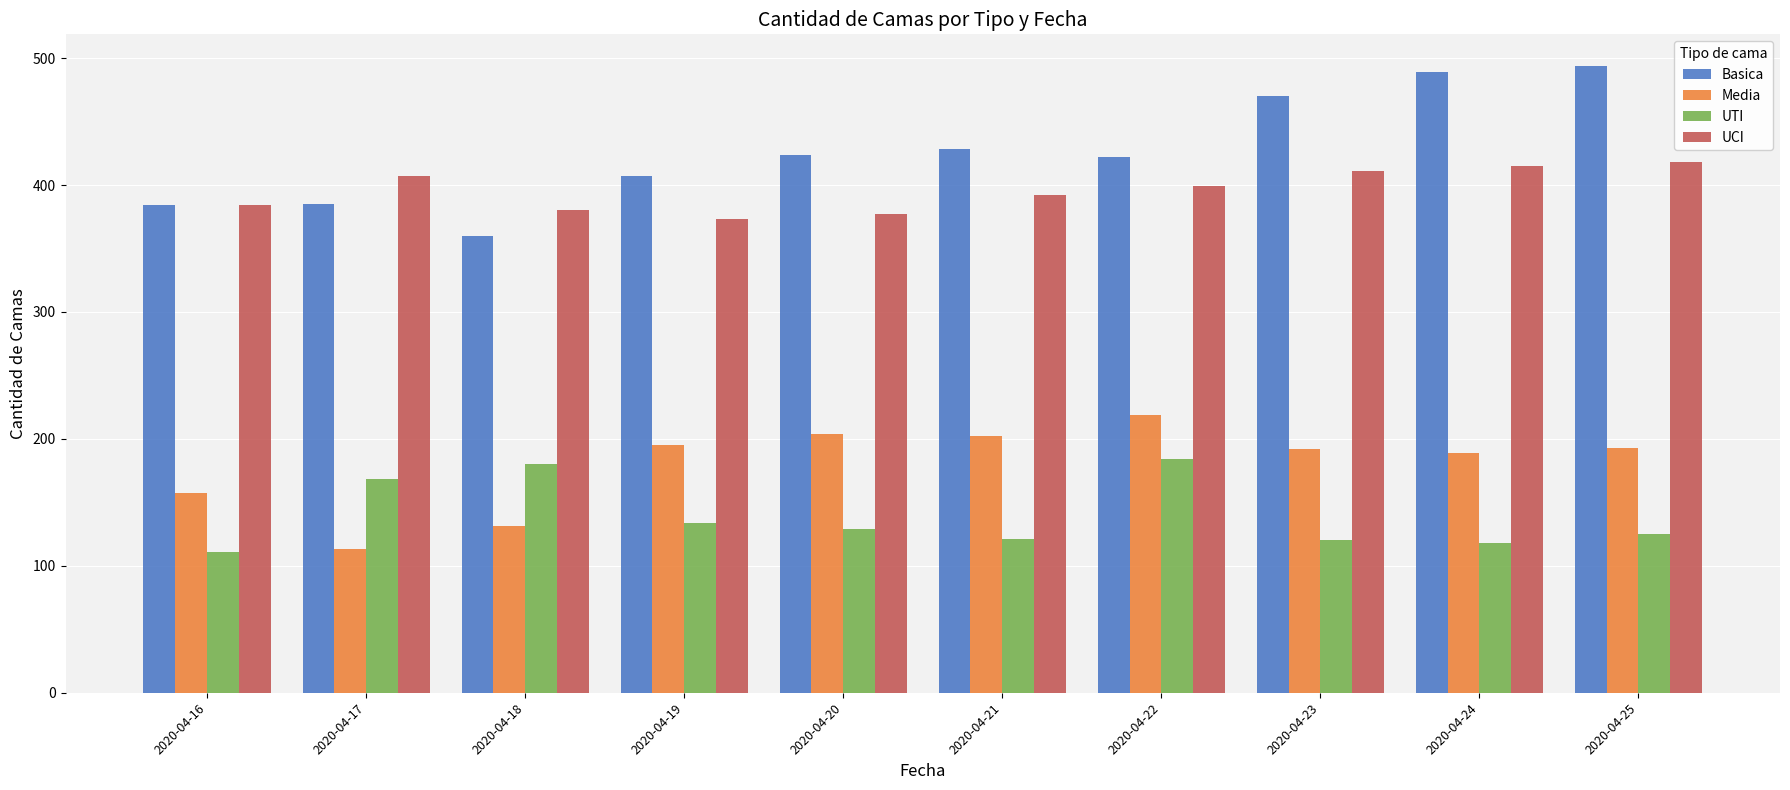

Where is Media nearest to the value 166?

2020-04-16